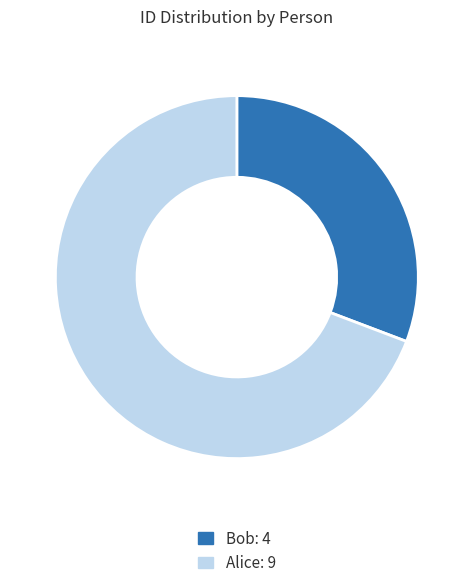

How many slices are in this pie chart?

2